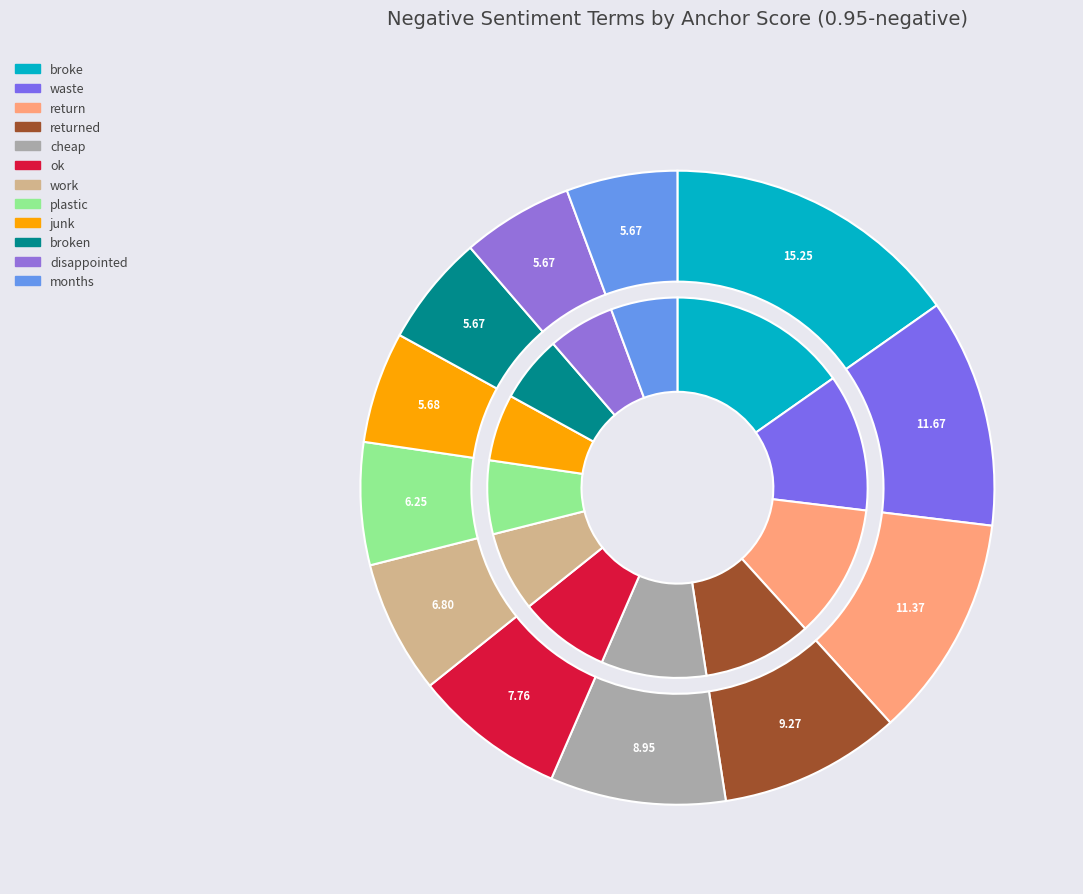

To the nearest percent, what portion does disappointed represent?

6%